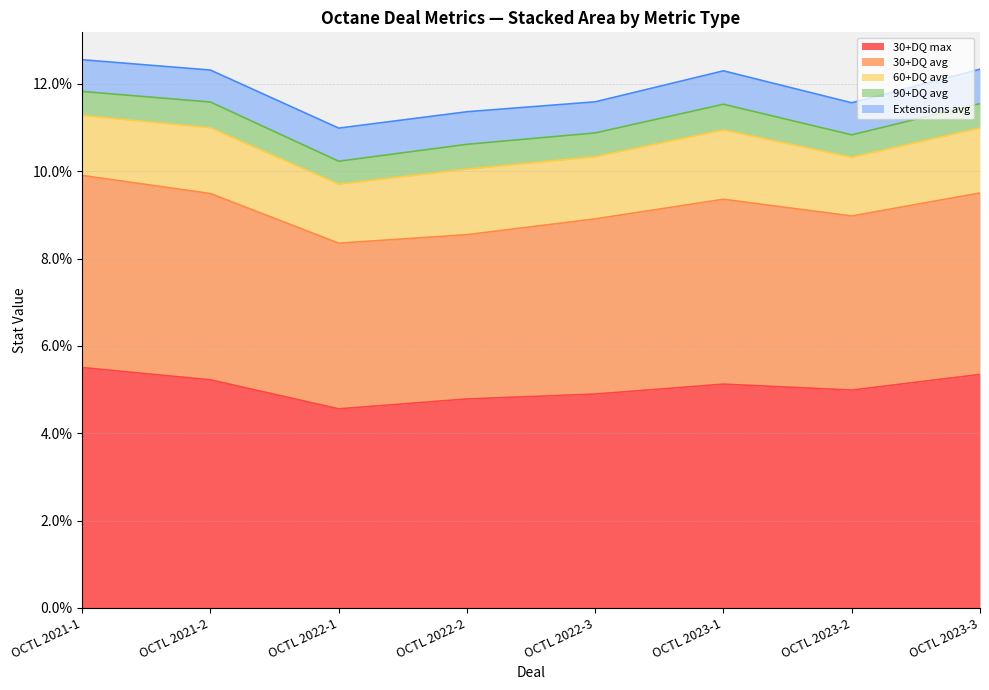

Reading right to left, what are all the values shown in this chart?

30+DQ max: OCTL 2023-3=0.1	OCTL 2023-2=0.0	OCTL 2023-1=0.1	OCTL 2022-3=0.0	OCTL 2022-2=0.0	OCTL 2022-1=0.0	OCTL 2021-2=0.1	OCTL 2021-1=0.1
30+DQ avg: OCTL 2023-3=0.0	OCTL 2023-2=0.0	OCTL 2023-1=0.0	OCTL 2022-3=0.0	OCTL 2022-2=0.0	OCTL 2022-1=0.0	OCTL 2021-2=0.0	OCTL 2021-1=0.0
60+DQ avg: OCTL 2023-3=0.0	OCTL 2023-2=0.0	OCTL 2023-1=0.0	OCTL 2022-3=0.0	OCTL 2022-2=0.0	OCTL 2022-1=0.0	OCTL 2021-2=0.0	OCTL 2021-1=0.0
90+DQ avg: OCTL 2023-3=0.0	OCTL 2023-2=0.0	OCTL 2023-1=0.0	OCTL 2022-3=0.0	OCTL 2022-2=0.0	OCTL 2022-1=0.0	OCTL 2021-2=0.0	OCTL 2021-1=0.0
Extensions avg: OCTL 2023-3=0.0	OCTL 2023-2=0.0	OCTL 2023-1=0.0	OCTL 2022-3=0.0	OCTL 2022-2=0.0	OCTL 2022-1=0.0	OCTL 2021-2=0.0	OCTL 2021-1=0.0